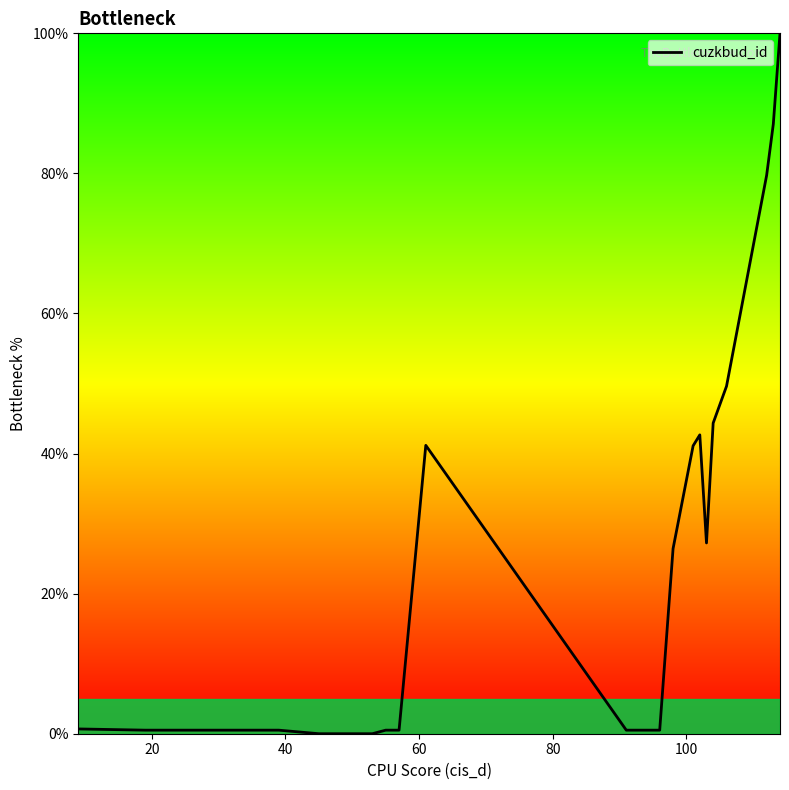

What is the maximum value shown in the chart?

100.0